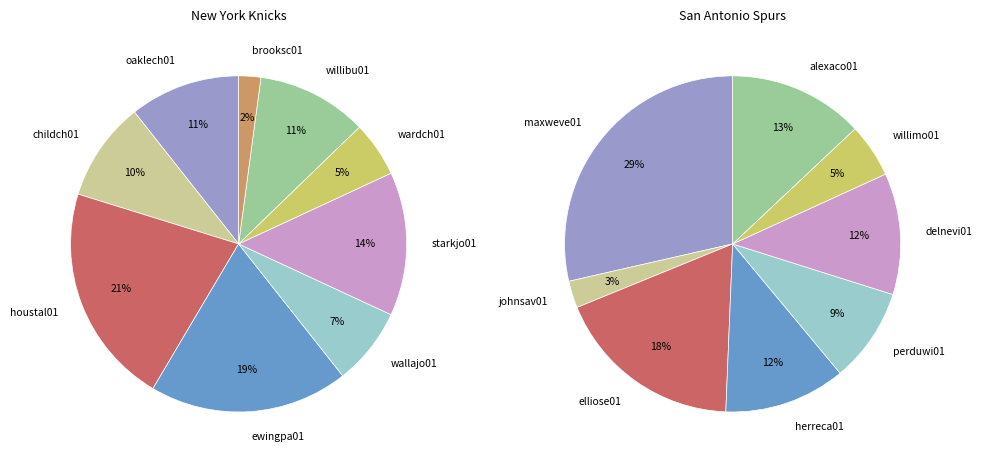

Does 2 account for over 50% of the chart?

No